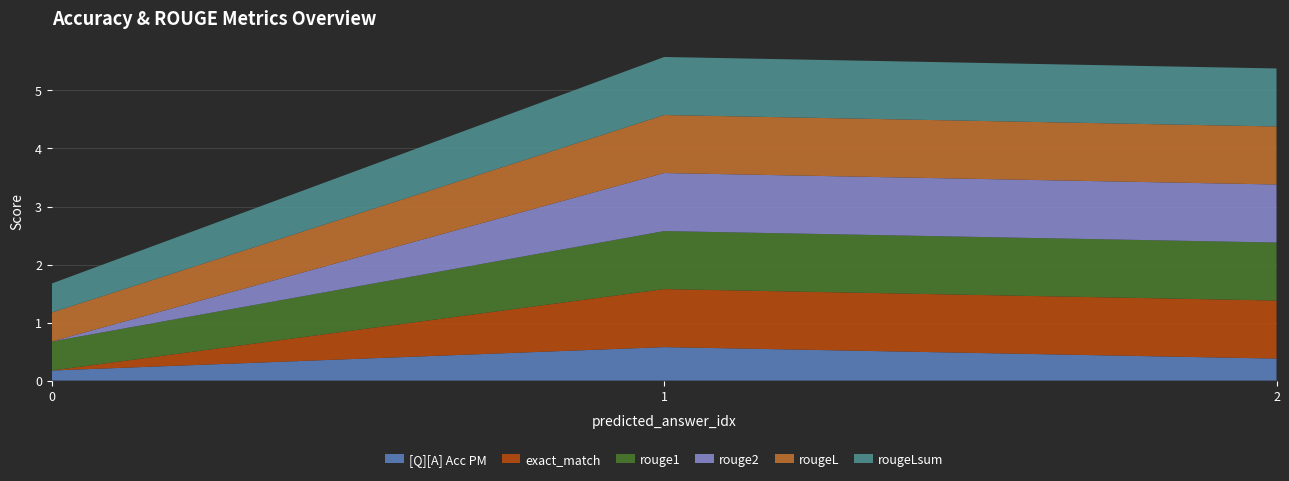

Reading left to right, what are all the values shown in this chart?

[Q][A] Acc PM: 0.2	0.6	0.4
exact_match: 0.0	1.0	1.0
rouge1: 0.5	1.0	1.0
rouge2: 0.0	1.0	1.0
rougeL: 0.5	1.0	1.0
rougeLsum: 0.5	1.0	1.0